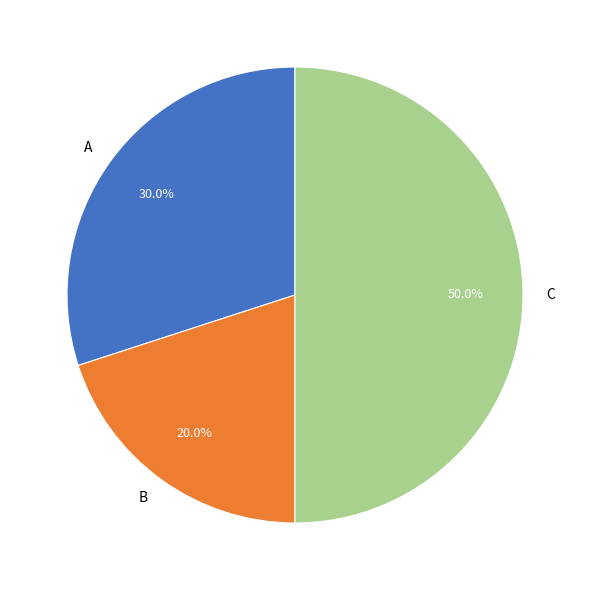

To the nearest percent, what portion does C represent?

50%